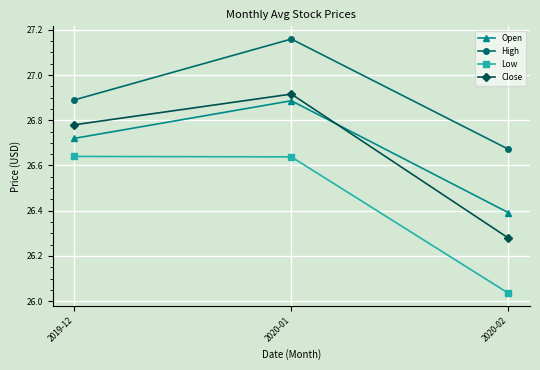

Does the chart have visible grid lines?

Yes